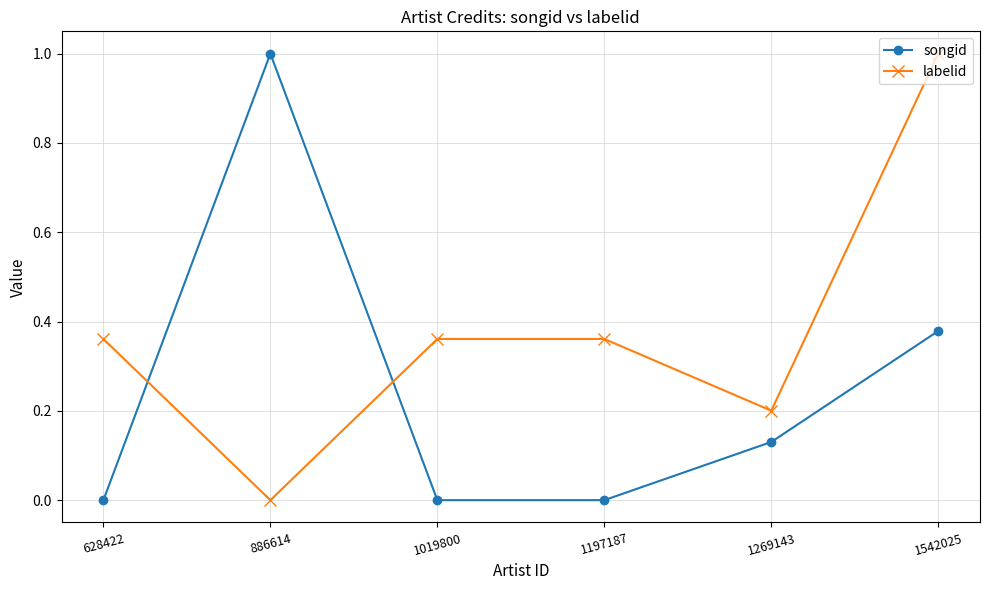

Rank the series by their average value, from lowest to highest.

songid, labelid